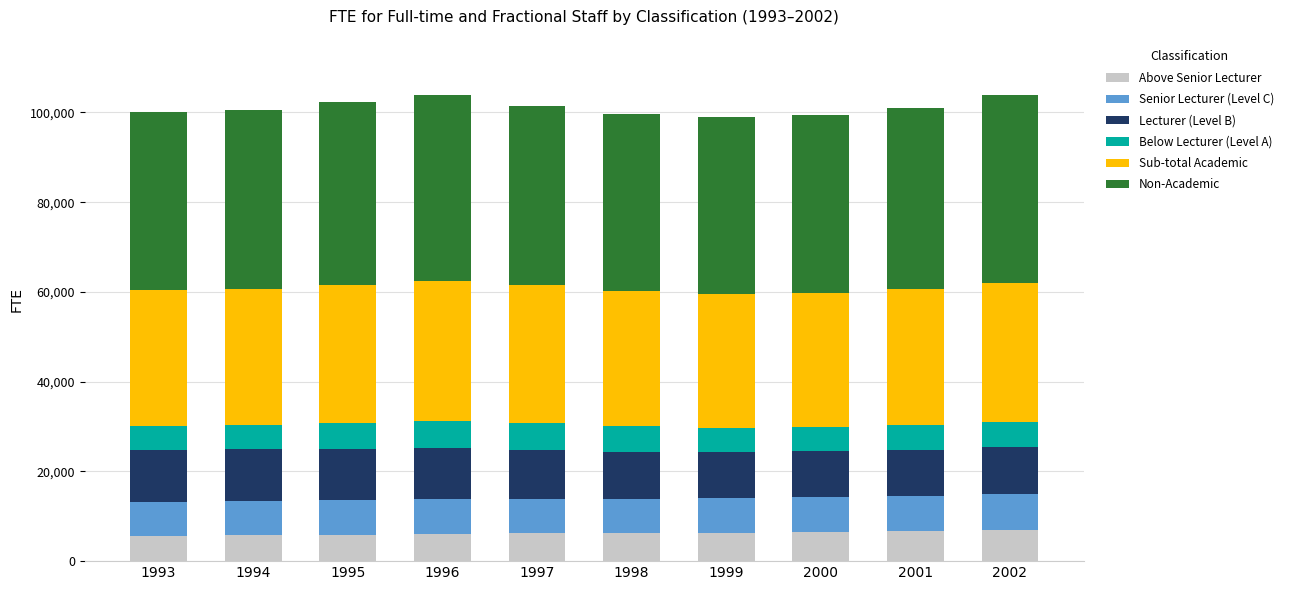

What is the total value across all series at 2001?

100923